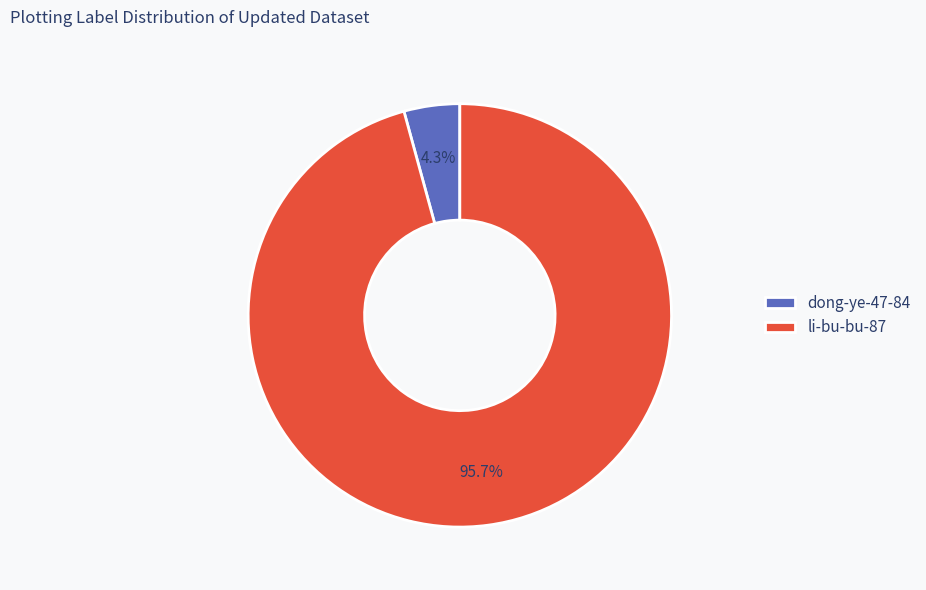

To the nearest percent, what portion does dong-ye-47-84 represent?

4%